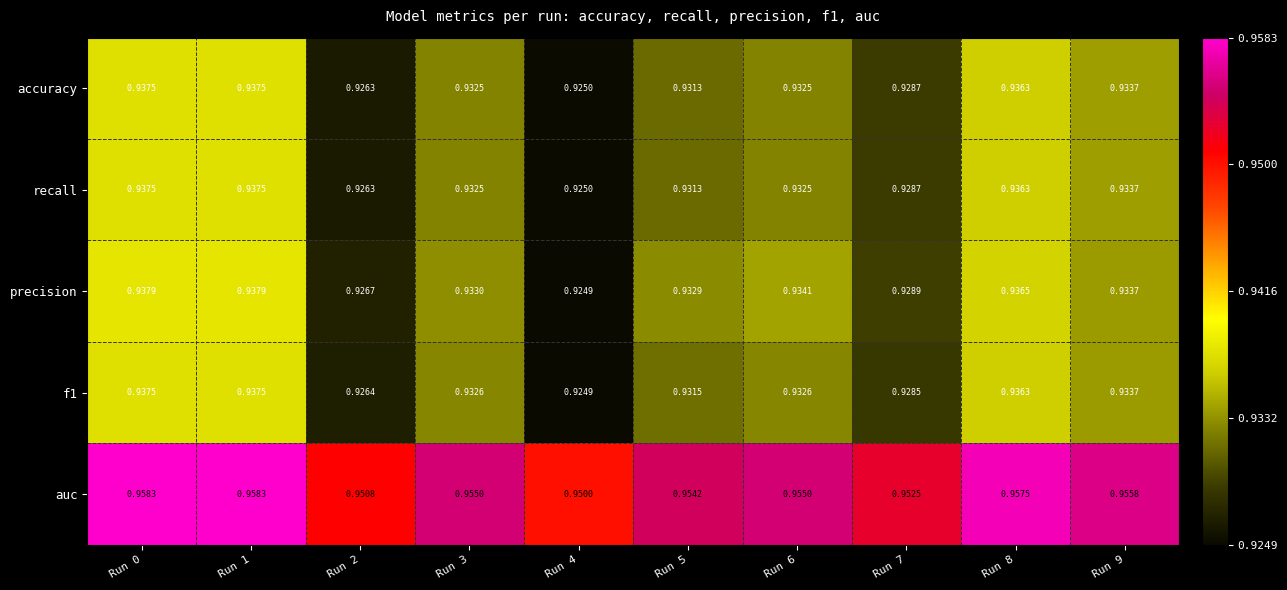

Which series has the largest range (max minus min)?

precision